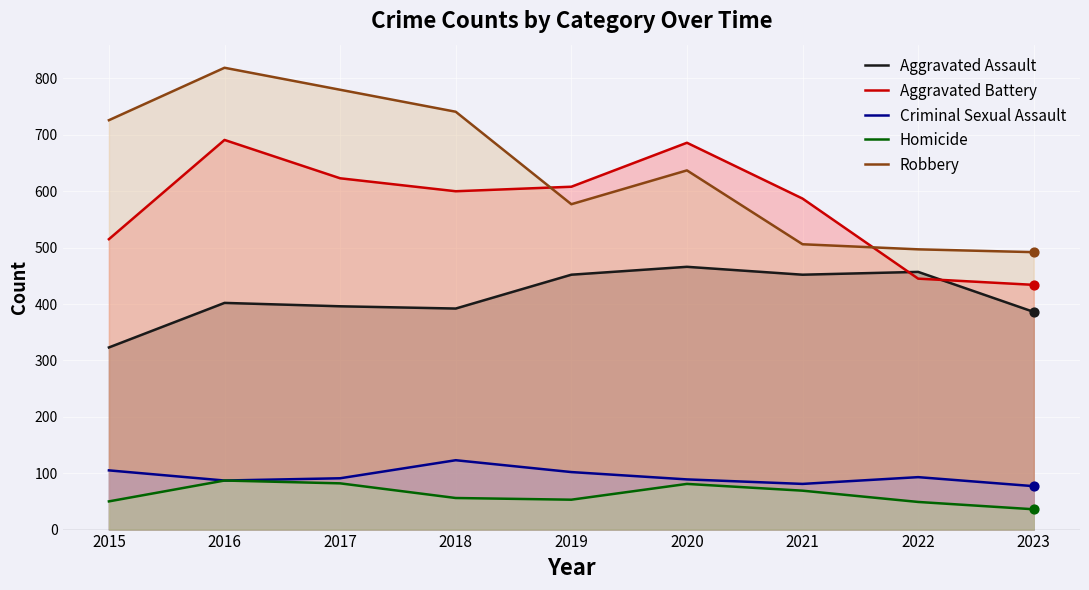

Which series has the largest Y range (max minus min)?

Robbery